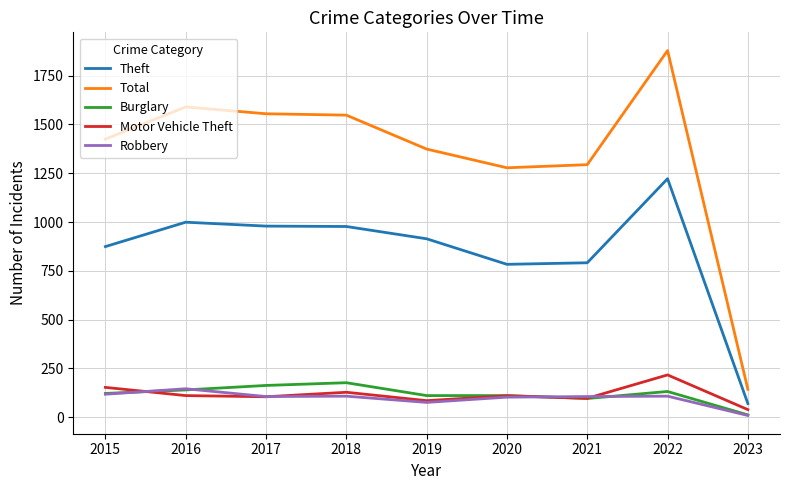

Which category has the lowest value across all series?

2023